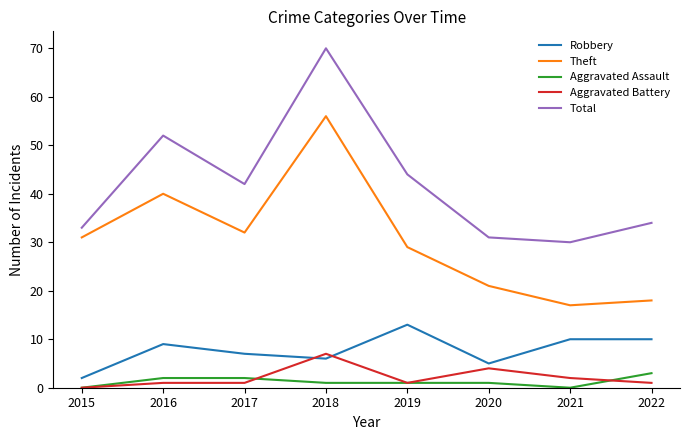

Which series has the largest range (max minus min)?

Total